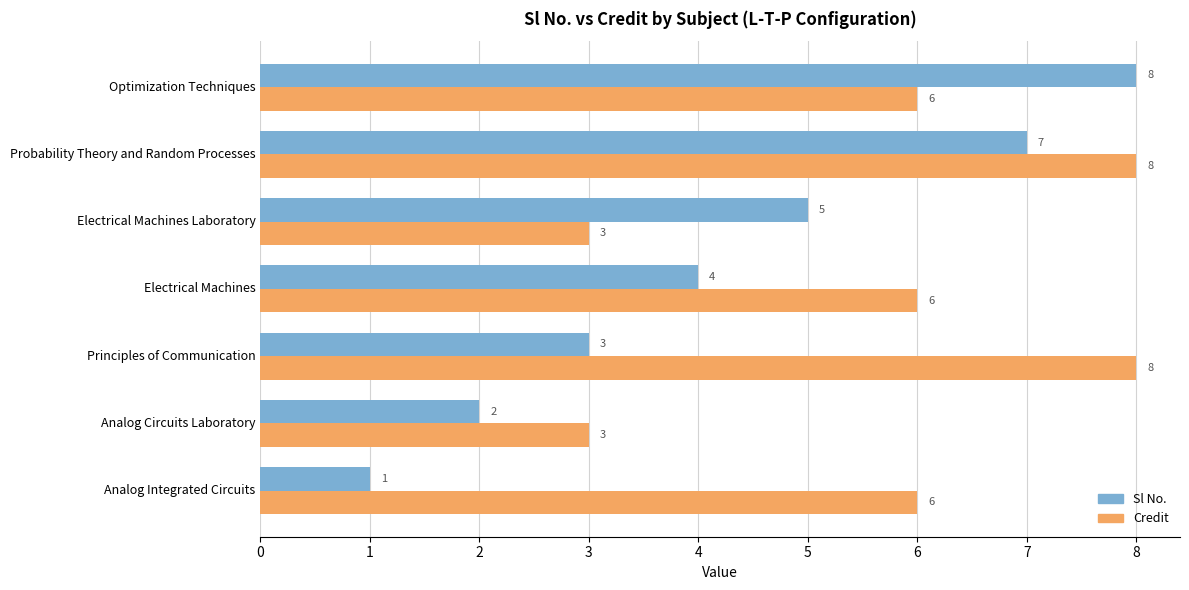

Which series has the widest spread of values?

Sl No.